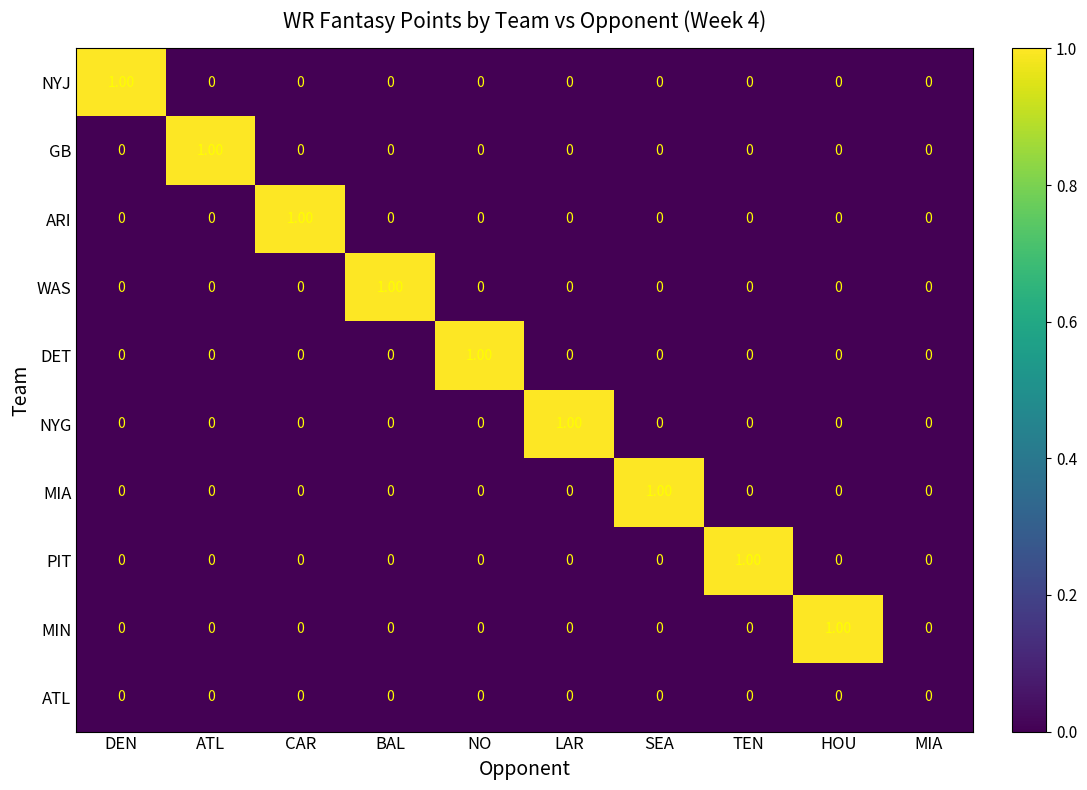

At which label does PIT reach its peak?

TEN